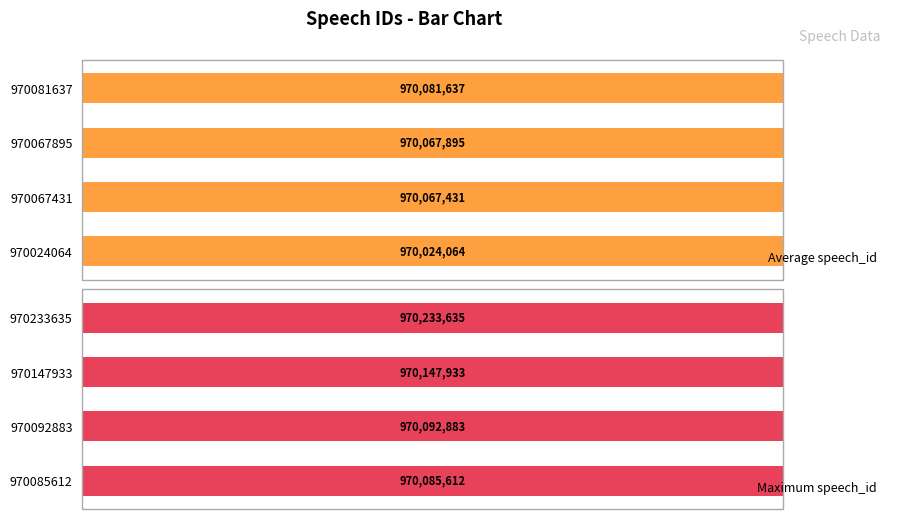

Rank the series by their maximum value, from lowest to highest.

Average speech_id, Maximum speech_id